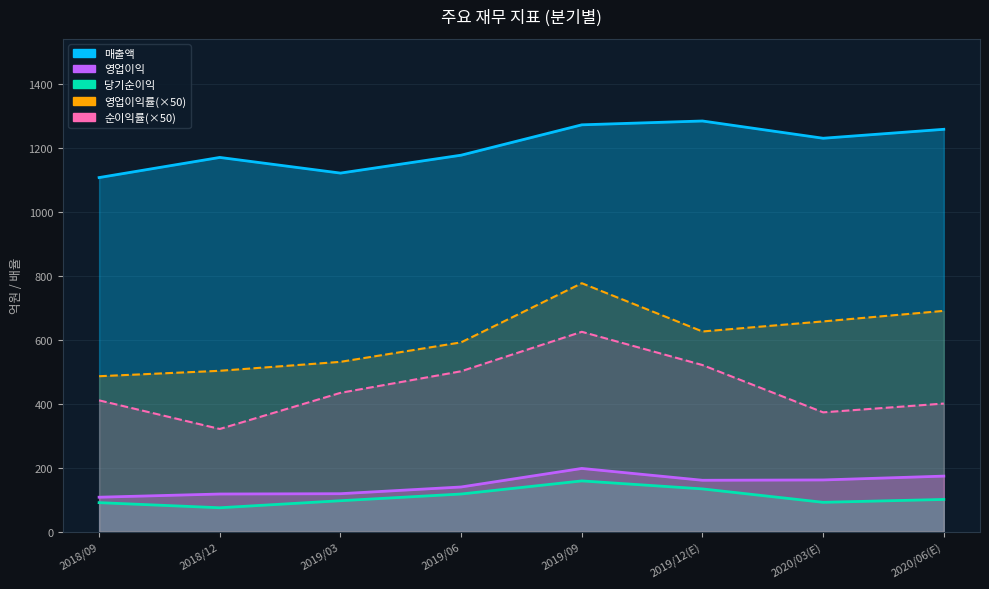

What is the difference between the maximum and minimum values in the 당기순이익 series?

84.0